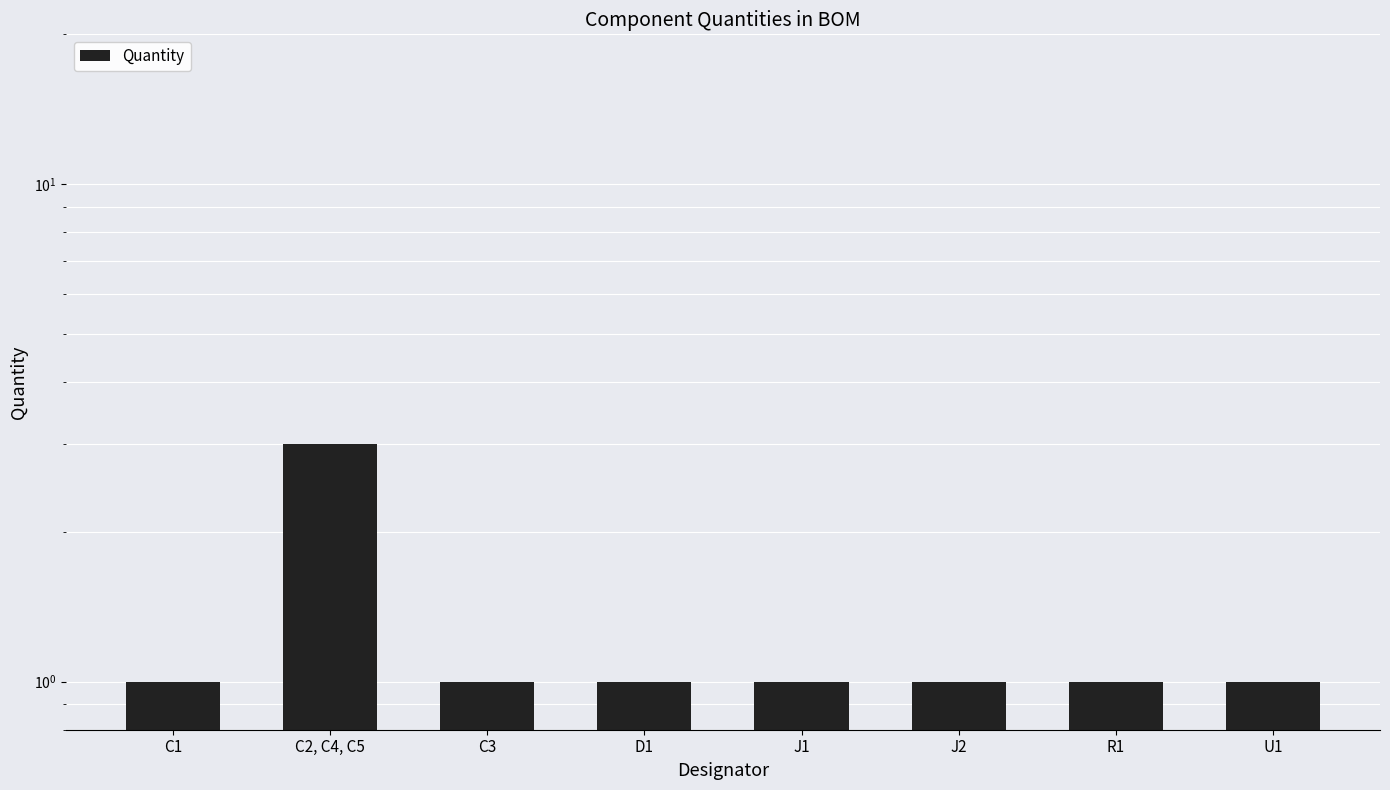

What is the label of the 6th bar from the right?

C3